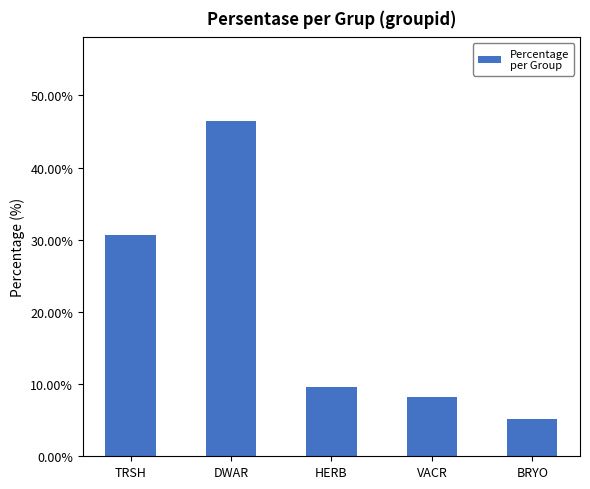

Which category has the lowest value across all series?

BRYO